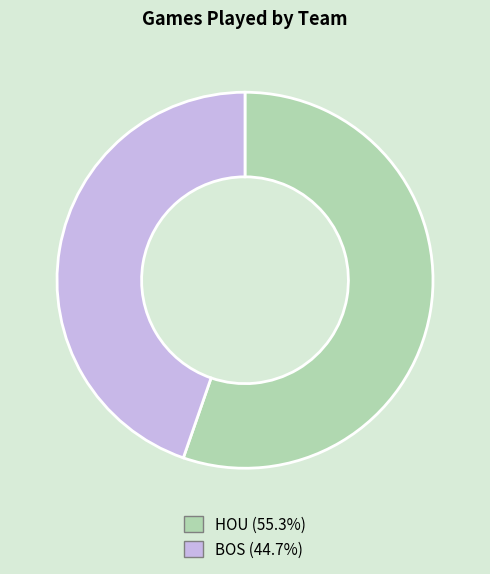

Which slice is the largest?

HOU